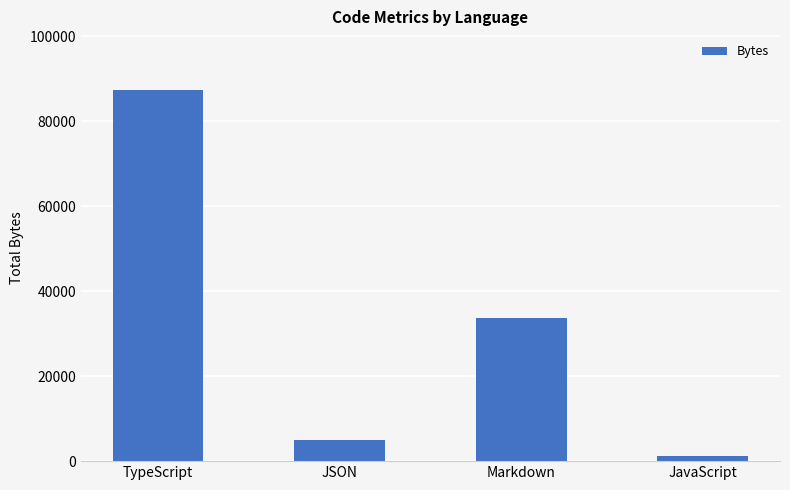

List the labels in order of value, smallest first.

JavaScript, JSON, Markdown, TypeScript